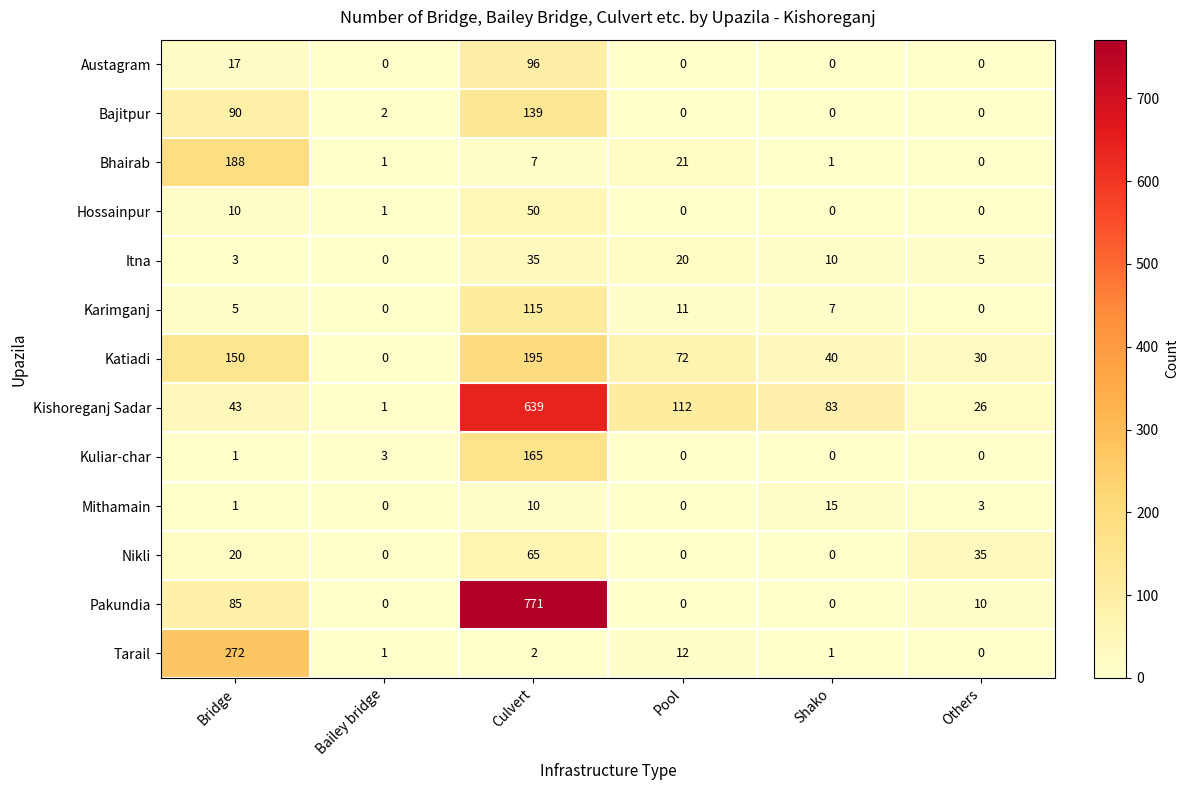

What is the highest value of the Bajitpur series?

139